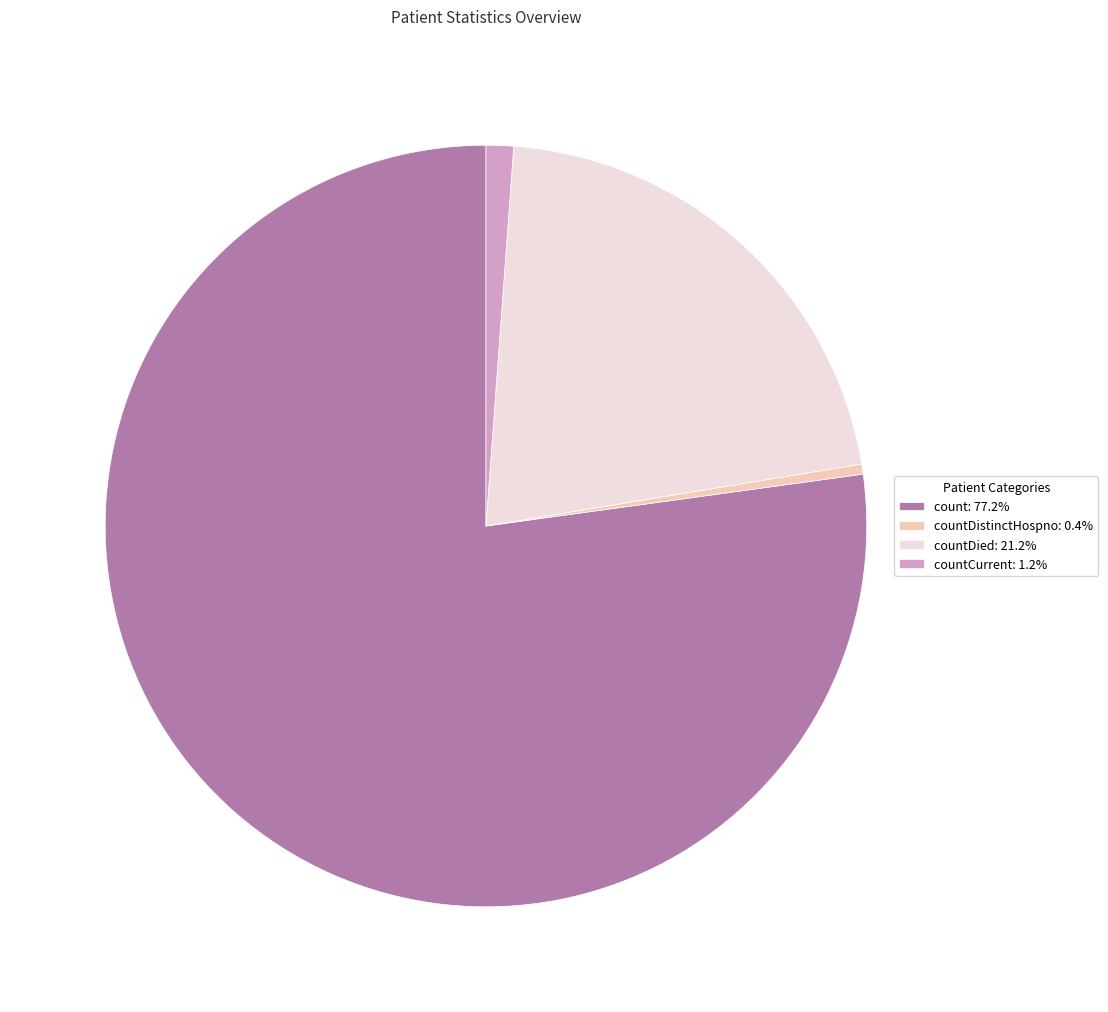

Is there a majority slice in this chart?

Yes